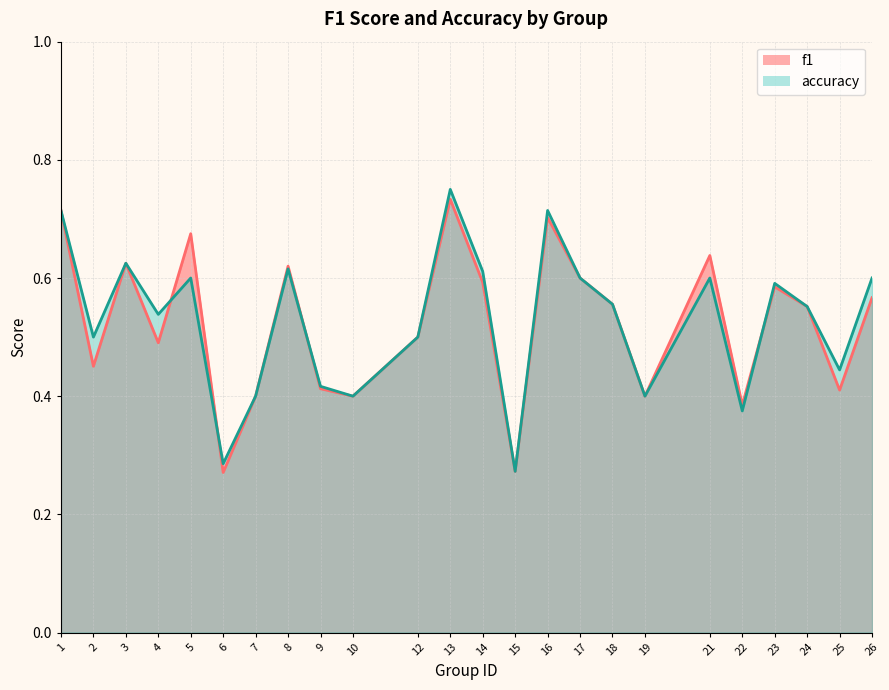

Which series has the largest total across all categories?

accuracy